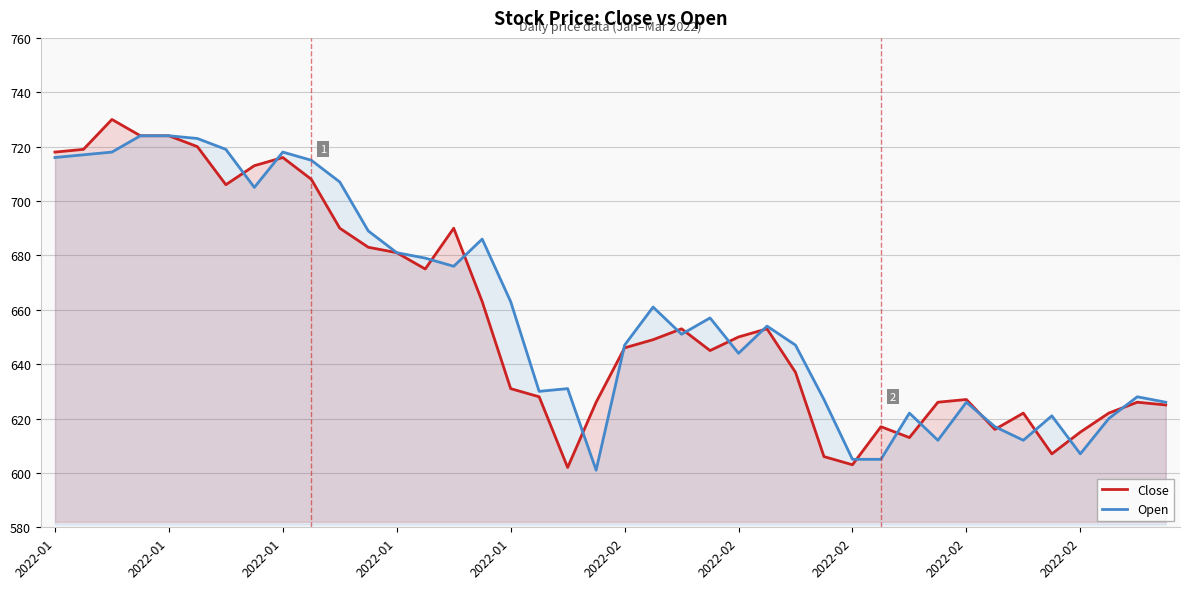

Count the number of data series in this chart.

2